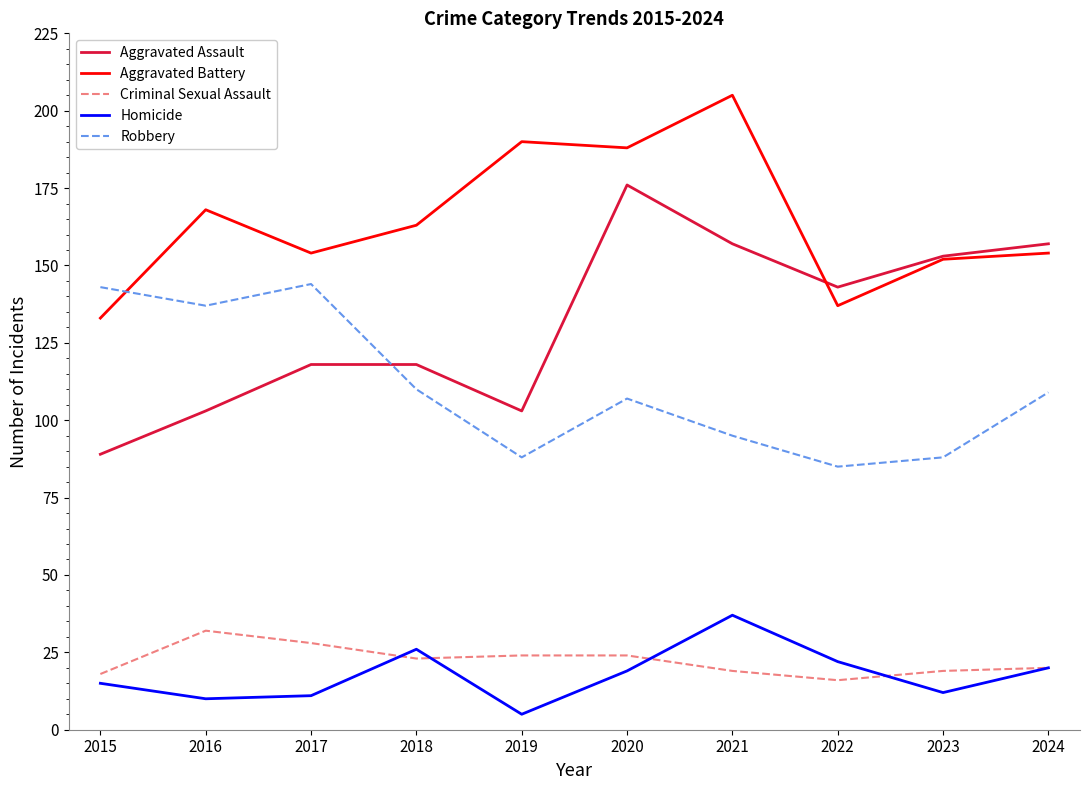

How many interior local peaks does the Homicide series have?

2